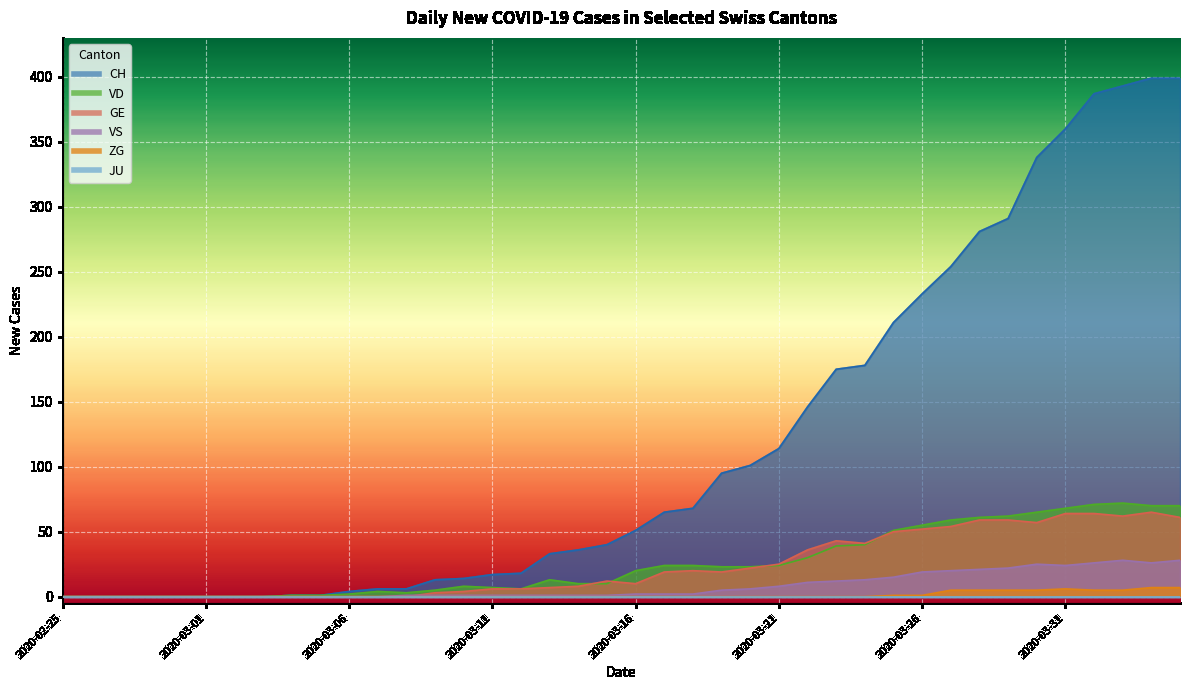

True or false: VS and ZG cross at least once.

False